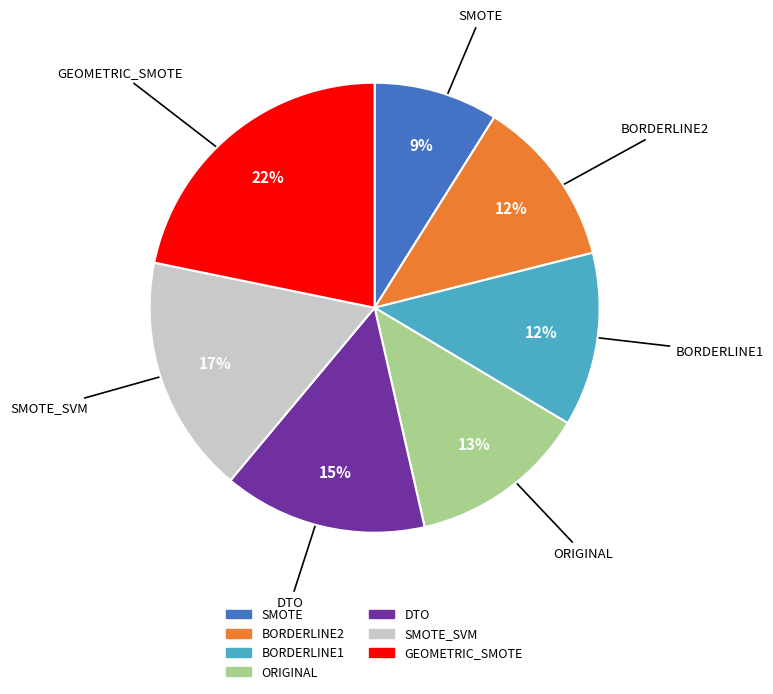

To the nearest percent, what is the difference between the largest and smallest slice percentages?

13%